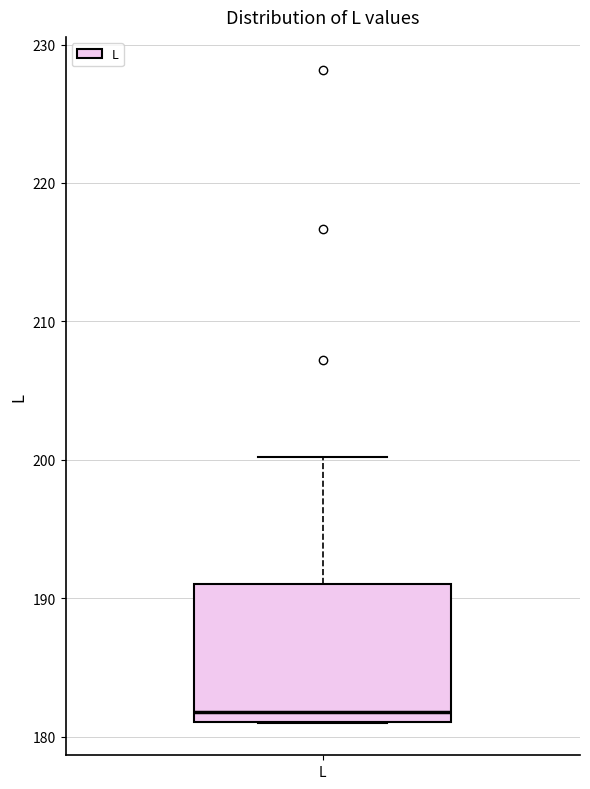

Transcribe this box plot: give where the median line is, the range the box spans, and where the two whiskers end, as read against the y-axis. The values are not printed on the chart, so give them approximately, as read against the axis.

median 182, box 181 to 191, whiskers 181 to 200